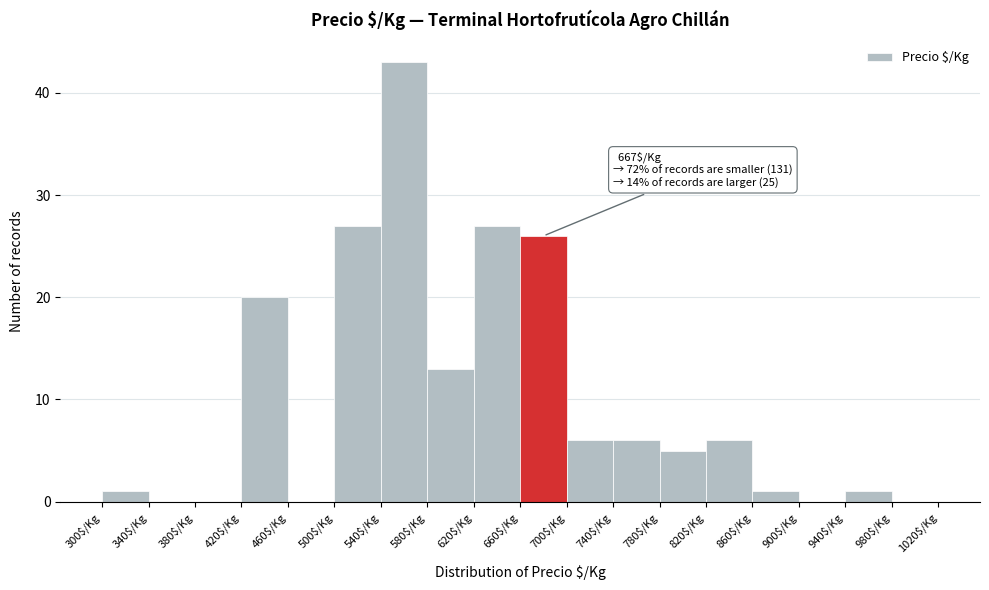

Which range on the x-axis has the tallest bar?

540 to 580